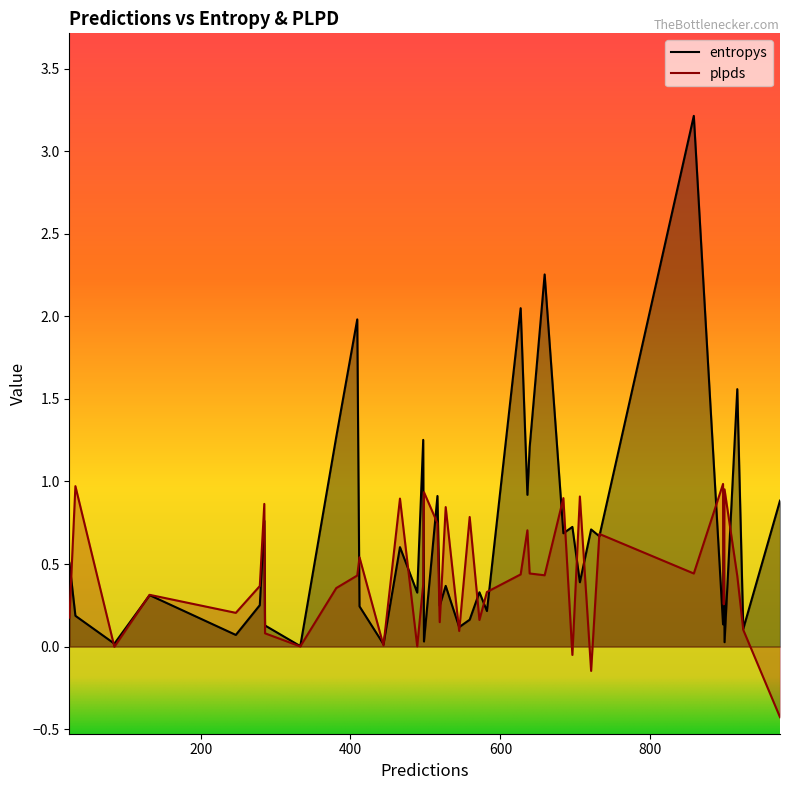

What is the minimum value shown in the chart?

-0.4